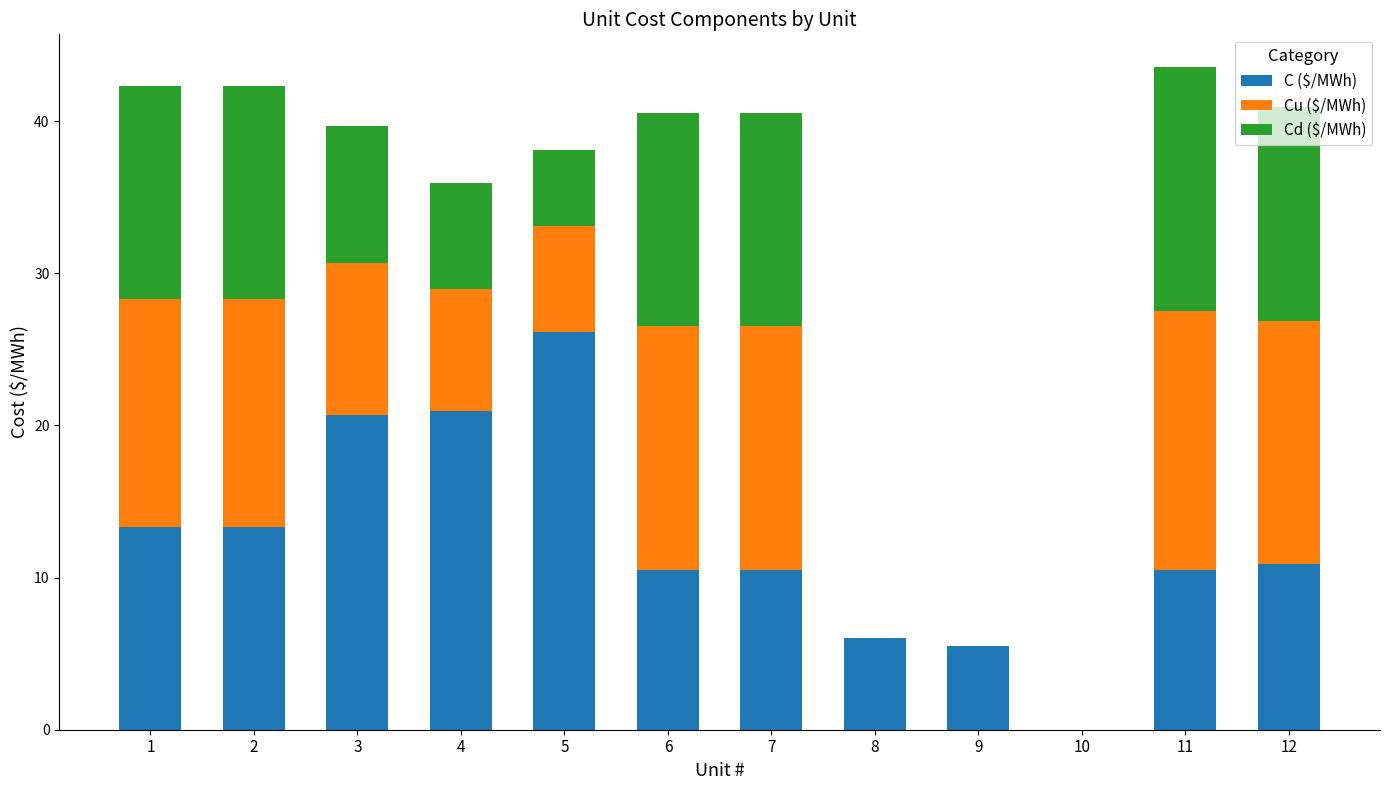

How many data points does each series have?

12